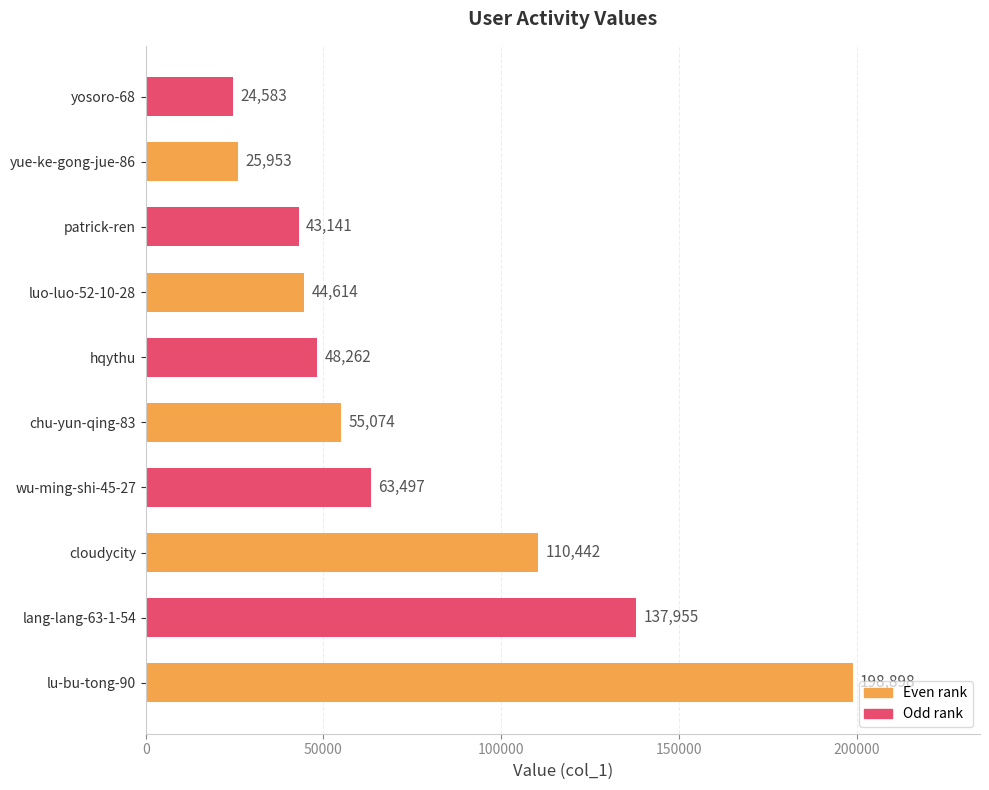

List the labels in order of value, largest first.

lu-bu-tong-90, lang-lang-63-1-54, cloudycity, wu-ming-shi-45-27, chu-yun-qing-83, hqythu, luo-luo-52-10-28, patrick-ren, yue-ke-gong-jue-86, yosoro-68